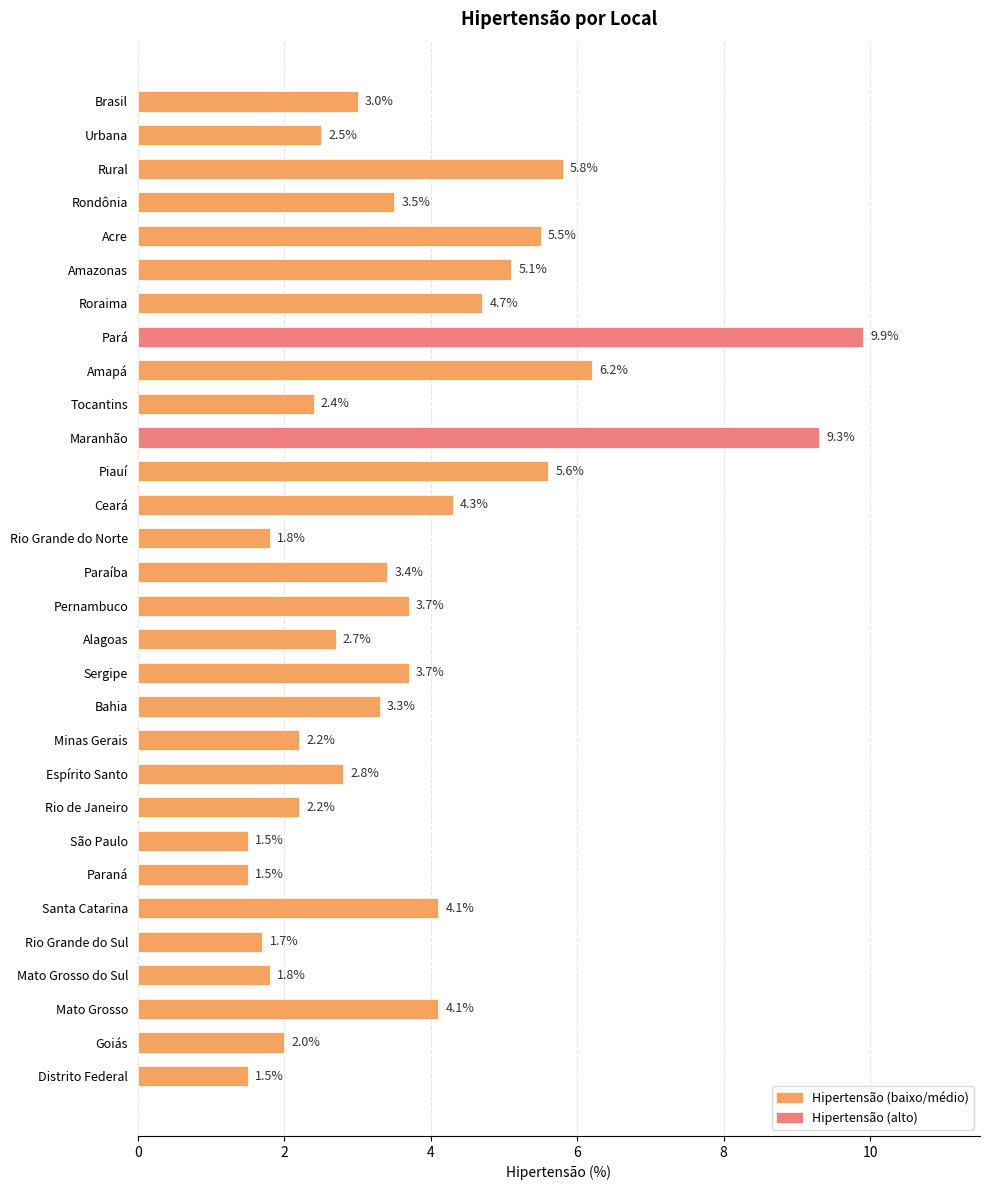

What is the difference between the second highest and second lowest values?

7.8